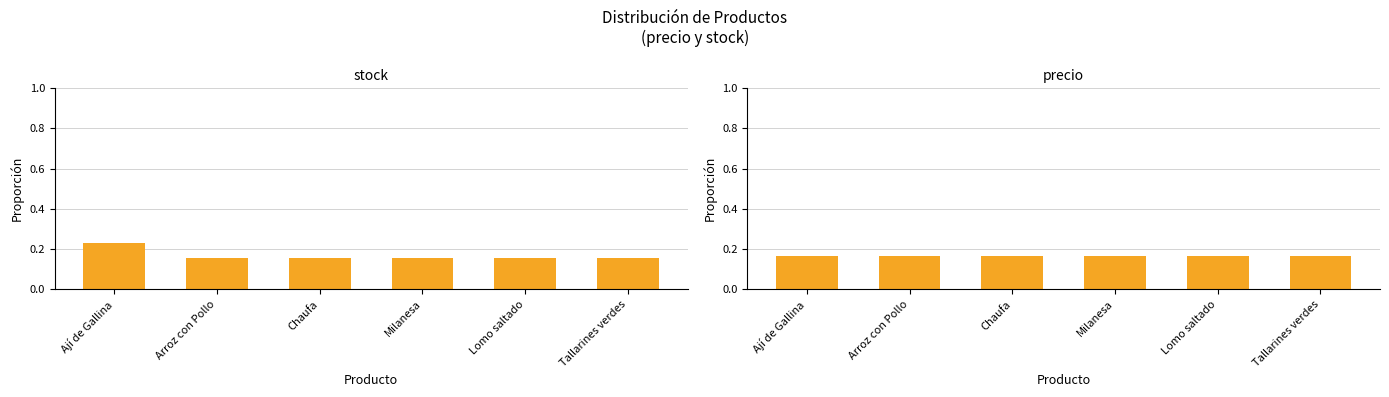

What is the sum of all stock values?

1.0